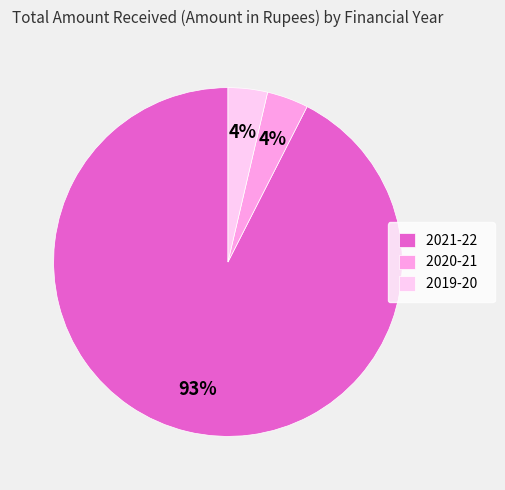

To the nearest percent, what portion does 2019-20 represent?

4%